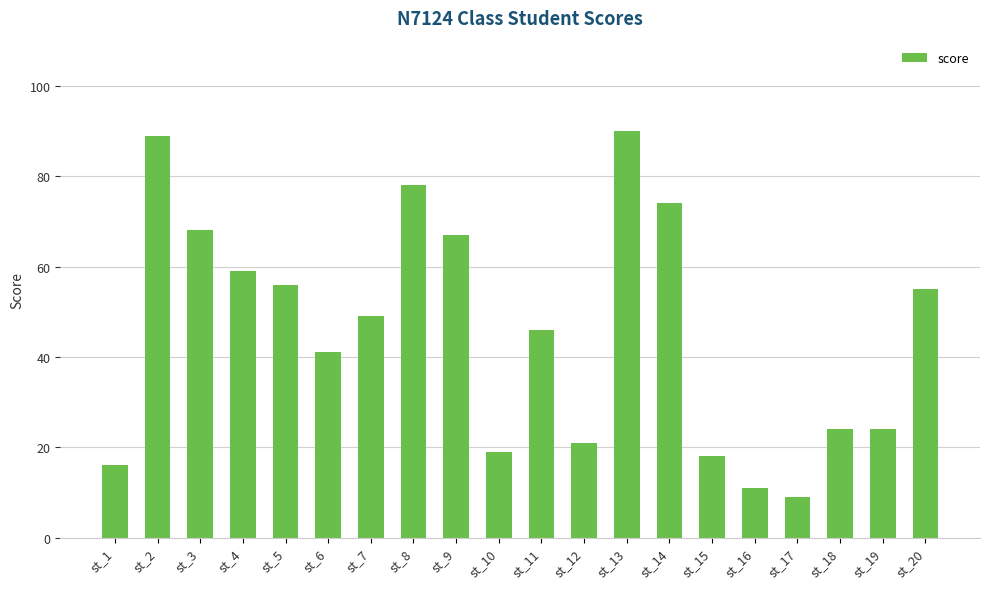

Reading left to right, transcribe all the data shown in this chart.

st_1=16	st_2=89	st_3=68	st_4=59	st_5=56	st_6=41	st_7=49	st_8=78	st_9=67	st_10=19	st_11=46	st_12=21	st_13=90	st_14=74	st_15=18	st_16=11	st_17=9	st_18=24	st_19=24	st_20=55